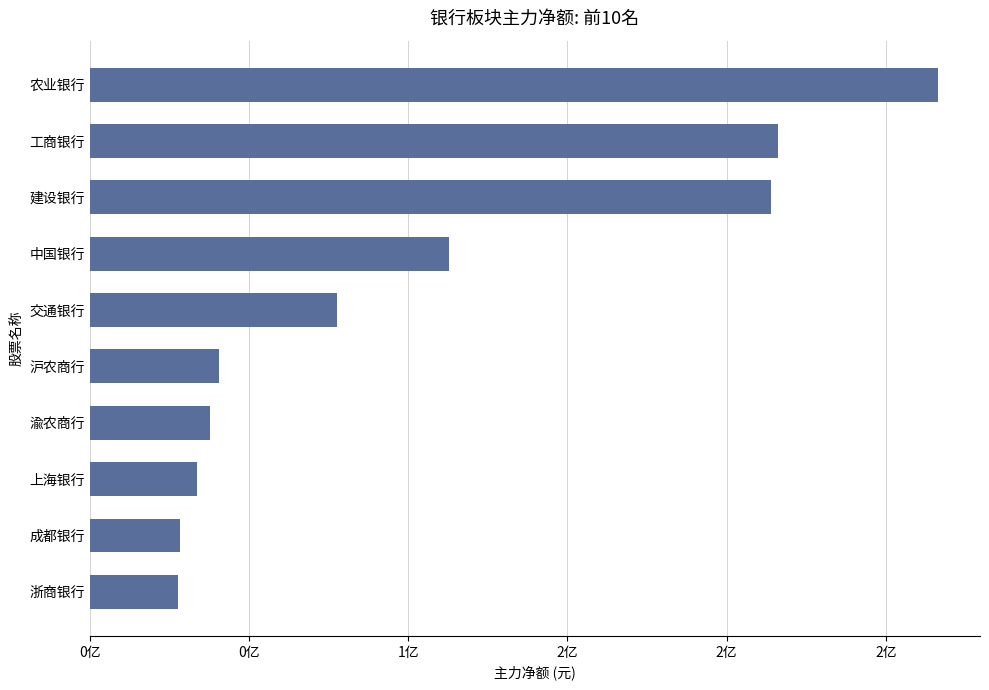

What is the sum of all values?

1054934244